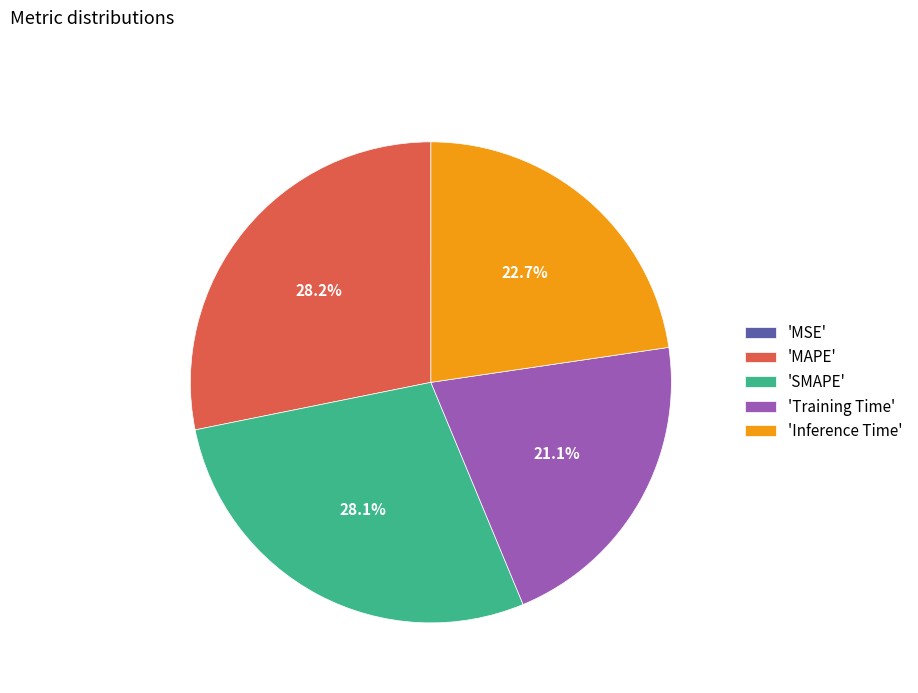

To the nearest percent, what is the average slice percentage?

20%